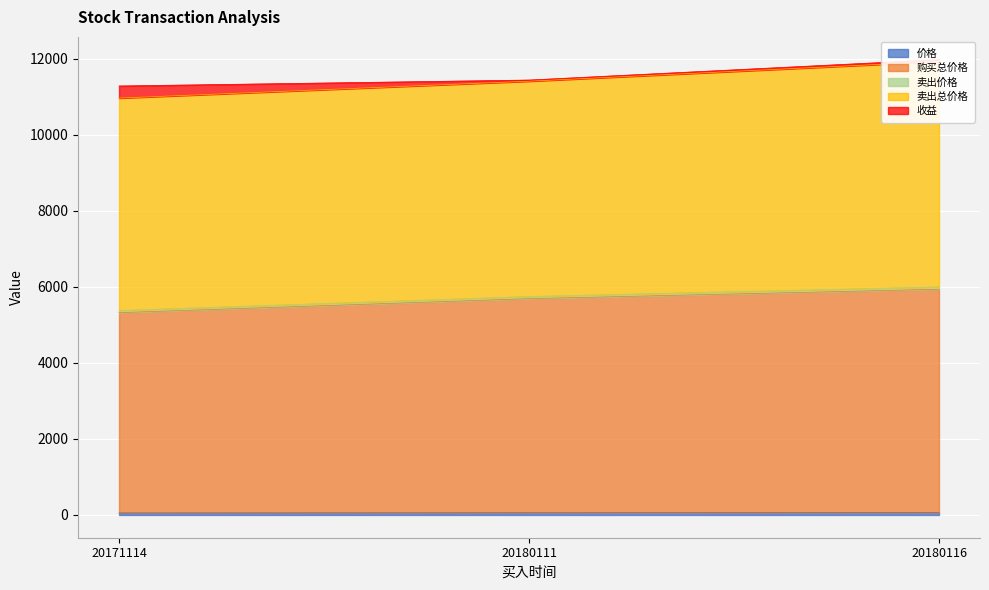

What is the difference between the highest and lowest values at 20171114?

11234.6